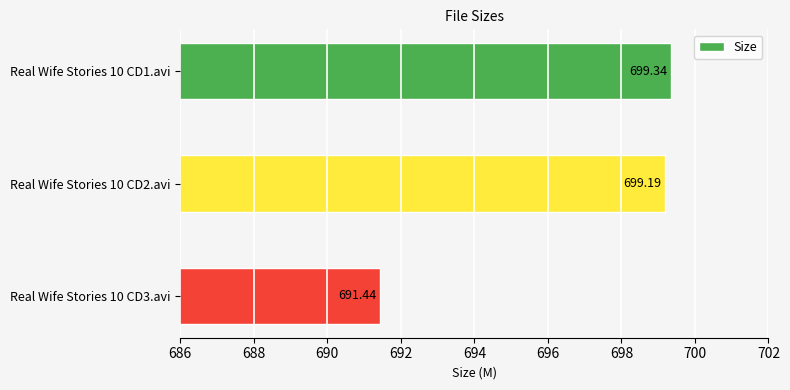

What is the ratio of the value at Real Wife Stories 10 CD3.avi to the value at Real Wife Stories 10 CD2.avi?

1.0